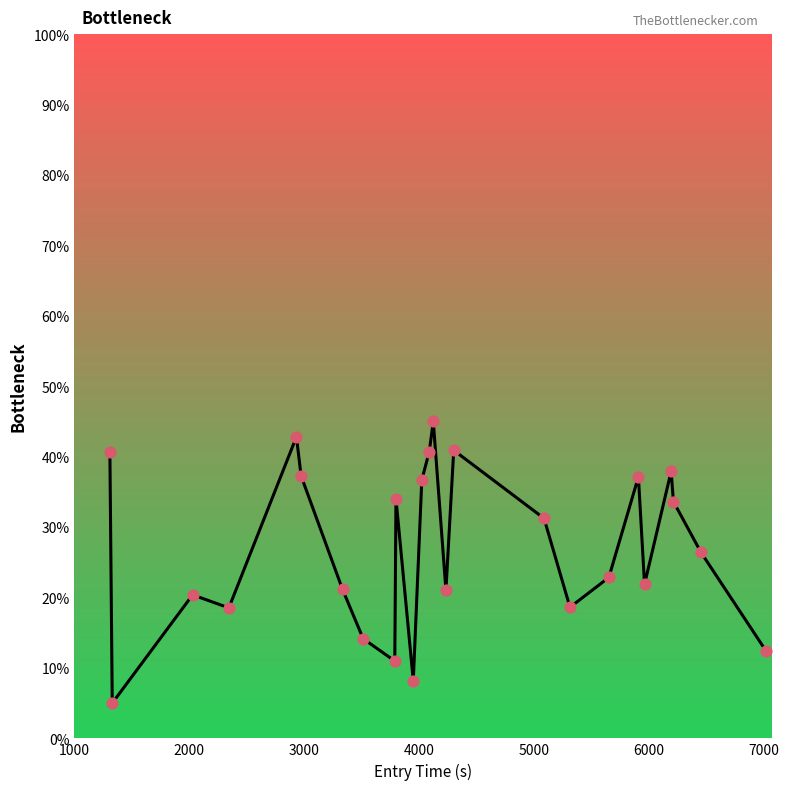

What is the greatest value displayed?

45.0